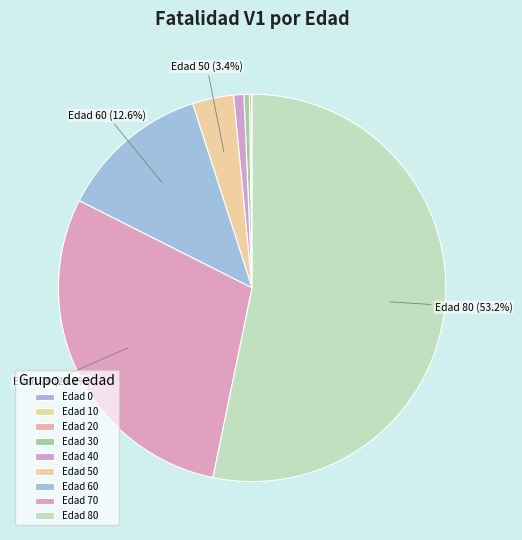

Is there a majority slice in this chart?

Yes